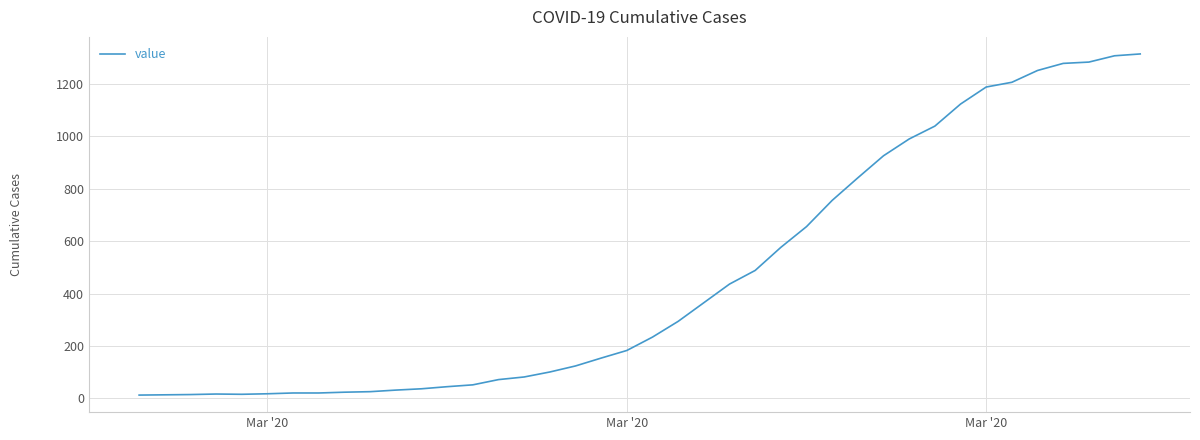

What is the difference between the maximum and minimum values?

1300